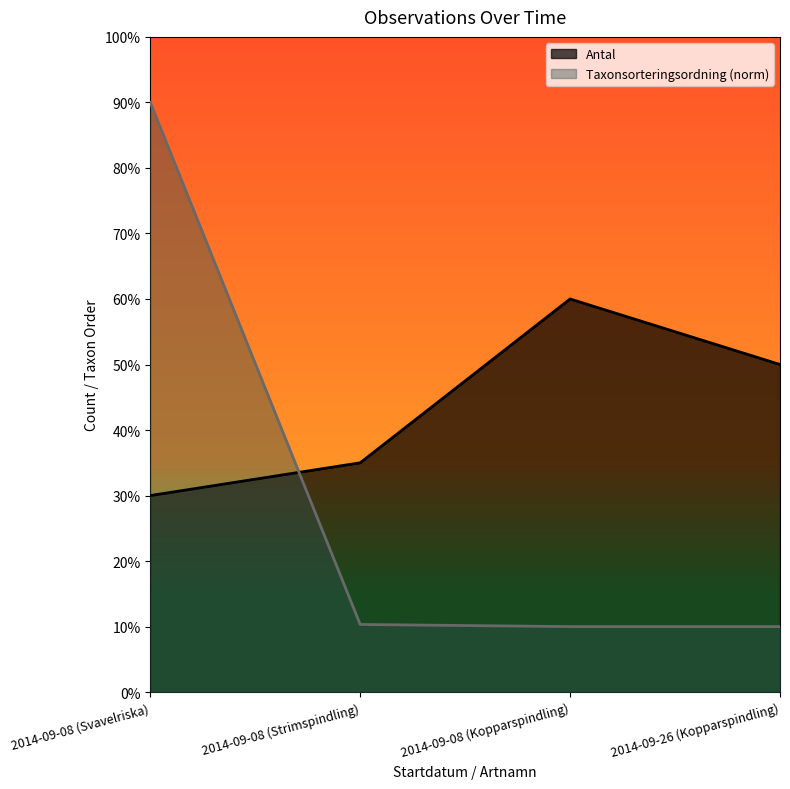

Is the value of Antal at 2014-09-08 (Svavelriska) greater than the value of Taxonsorteringsordning at 2014-09-26 (Kopparspindling)?

Yes